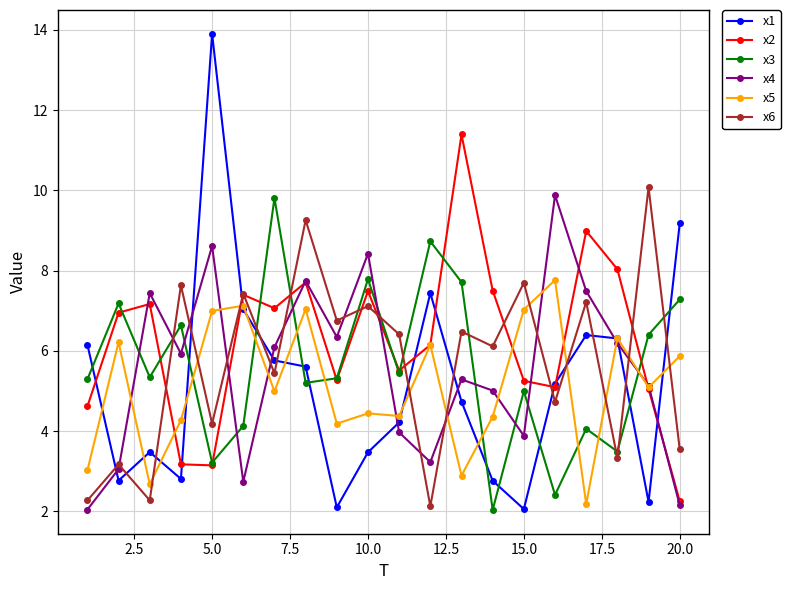

Which series has the largest total across all categories?

x2